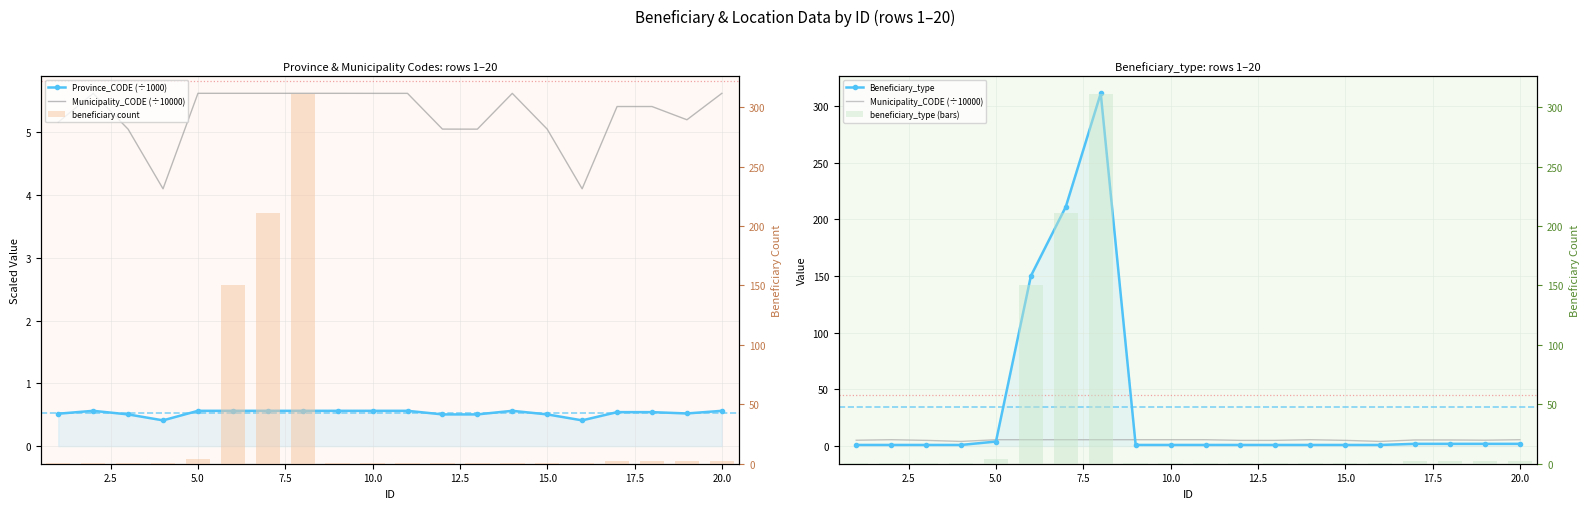

How many data points does each series have?

20